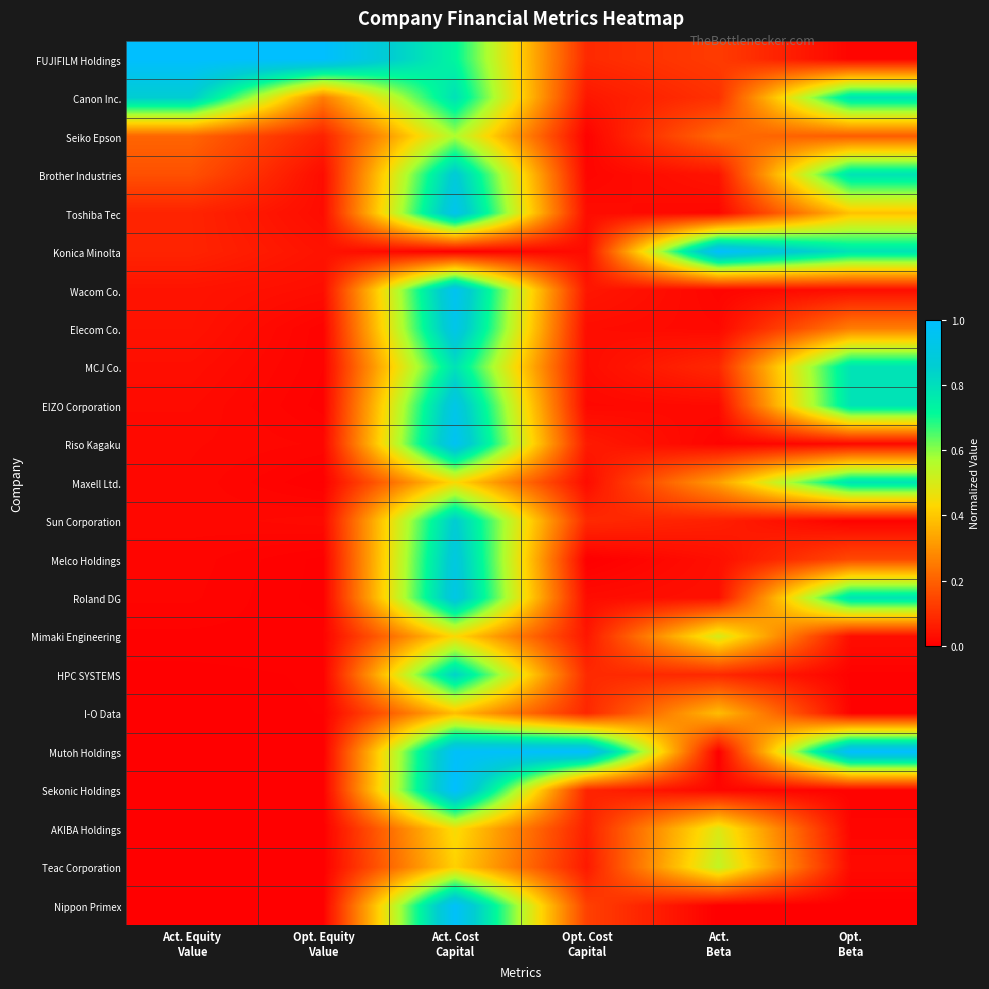

Reading left to right, transcribe all the data shown in this chart.

FUJIFILM Holdings: Act. Equity
Value=1.0	Opt. Equity
Value=1.0	Act. Cost
Capital=0.7	Opt. Cost
Capital=0.1	Act.
Beta=0.1	Opt.
Beta=0.0
Canon Inc.: Act. Equity
Value=0.9	Opt. Equity
Value=0.3	Act. Cost
Capital=0.8	Opt. Cost
Capital=0.0	Act.
Beta=0.1	Opt.
Beta=0.8
Seiko Epson: Act. Equity
Value=0.2	Opt. Equity
Value=0.1	Act. Cost
Capital=0.6	Opt. Cost
Capital=0.0	Act.
Beta=0.2	Opt.
Beta=0.2
Brother Industries: Act. Equity
Value=0.2	Opt. Equity
Value=0.0	Act. Cost
Capital=0.9	Opt. Cost
Capital=0.0	Act.
Beta=0.0	Opt.
Beta=0.8
Toshiba Tec: Act. Equity
Value=0.1	Opt. Equity
Value=0.0	Act. Cost
Capital=0.9	Opt. Cost
Capital=0.0	Act.
Beta=0.0	Opt.
Beta=0.4
Konica Minolta: Act. Equity
Value=0.1	Opt. Equity
Value=0.0	Act. Cost
Capital=0.0	Opt. Cost
Capital=0.0	Act.
Beta=1.0	Opt.
Beta=0.8
Wacom Co.: Act. Equity
Value=0.0	Opt. Equity
Value=0.0	Act. Cost
Capital=1.0	Opt. Cost
Capital=0.0	Act.
Beta=0.0	Opt.
Beta=0.0
Elecom Co.: Act. Equity
Value=0.0	Opt. Equity
Value=0.0	Act. Cost
Capital=0.9	Opt. Cost
Capital=0.0	Act.
Beta=0.0	Opt.
Beta=0.3
MCJ Co.: Act. Equity
Value=0.0	Opt. Equity
Value=0.0	Act. Cost
Capital=0.8	Opt. Cost
Capital=0.0	Act.
Beta=0.1	Opt.
Beta=0.8
EIZO Corporation: Act. Equity
Value=0.0	Opt. Equity
Value=0.0	Act. Cost
Capital=0.9	Opt. Cost
Capital=0.0	Act.
Beta=0.0	Opt.
Beta=0.8
Riso Kagaku: Act. Equity
Value=0.0	Opt. Equity
Value=0.0	Act. Cost
Capital=1.0	Opt. Cost
Capital=0.1	Act.
Beta=0.0	Opt.
Beta=0.0
Maxell Ltd.: Act. Equity
Value=0.0	Opt. Equity
Value=0.0	Act. Cost
Capital=0.4	Opt. Cost
Capital=0.0	Act.
Beta=0.3	Opt.
Beta=0.8
Sun Corporation: Act. Equity
Value=0.0	Opt. Equity
Value=0.0	Act. Cost
Capital=0.9	Opt. Cost
Capital=0.1	Act.
Beta=0.1	Opt.
Beta=0.0
Melco Holdings: Act. Equity
Value=0.0	Opt. Equity
Value=0.0	Act. Cost
Capital=0.9	Opt. Cost
Capital=0.0	Act.
Beta=0.0	Opt.
Beta=0.2
Roland DG: Act. Equity
Value=0.0	Opt. Equity
Value=0.0	Act. Cost
Capital=0.9	Opt. Cost
Capital=0.0	Act.
Beta=0.0	Opt.
Beta=0.8
Mimaki Engineering: Act. Equity
Value=0.0	Opt. Equity
Value=0.0	Act. Cost
Capital=0.4	Opt. Cost
Capital=0.0	Act.
Beta=0.5	Opt.
Beta=0.0
HPC SYSTEMS: Act. Equity
Value=0.0	Opt. Equity
Value=0.0	Act. Cost
Capital=0.8	Opt. Cost
Capital=0.1	Act.
Beta=0.1	Opt.
Beta=0.0
I-O Data: Act. Equity
Value=0.0	Opt. Equity
Value=0.0	Act. Cost
Capital=0.4	Opt. Cost
Capital=0.1	Act.
Beta=0.4	Opt.
Beta=0.0
Mutoh Holdings: Act. Equity
Value=0.0	Opt. Equity
Value=0.0	Act. Cost
Capital=1.0	Opt. Cost
Capital=1.0	Act.
Beta=0.0	Opt.
Beta=1.0
Sekonic Holdings: Act. Equity
Value=0.0	Opt. Equity
Value=0.0	Act. Cost
Capital=1.0	Opt. Cost
Capital=0.1	Act.
Beta=0.0	Opt.
Beta=0.0
AKIBA Holdings: Act. Equity
Value=0.0	Opt. Equity
Value=0.0	Act. Cost
Capital=0.4	Opt. Cost
Capital=0.1	Act.
Beta=0.5	Opt.
Beta=0.0
Teac Corporation: Act. Equity
Value=0.0	Opt. Equity
Value=0.0	Act. Cost
Capital=0.4	Opt. Cost
Capital=0.1	Act.
Beta=0.5	Opt.
Beta=0.0
Nippon Primex: Act. Equity
Value=0.0	Opt. Equity
Value=0.0	Act. Cost
Capital=1.0	Opt. Cost
Capital=0.1	Act.
Beta=0.0	Opt.
Beta=0.0